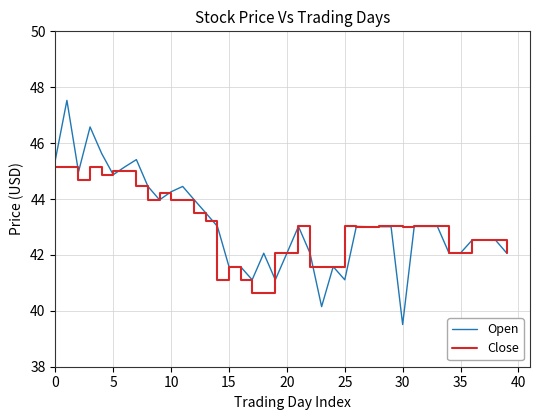

How many distinct data groups are displayed?

2